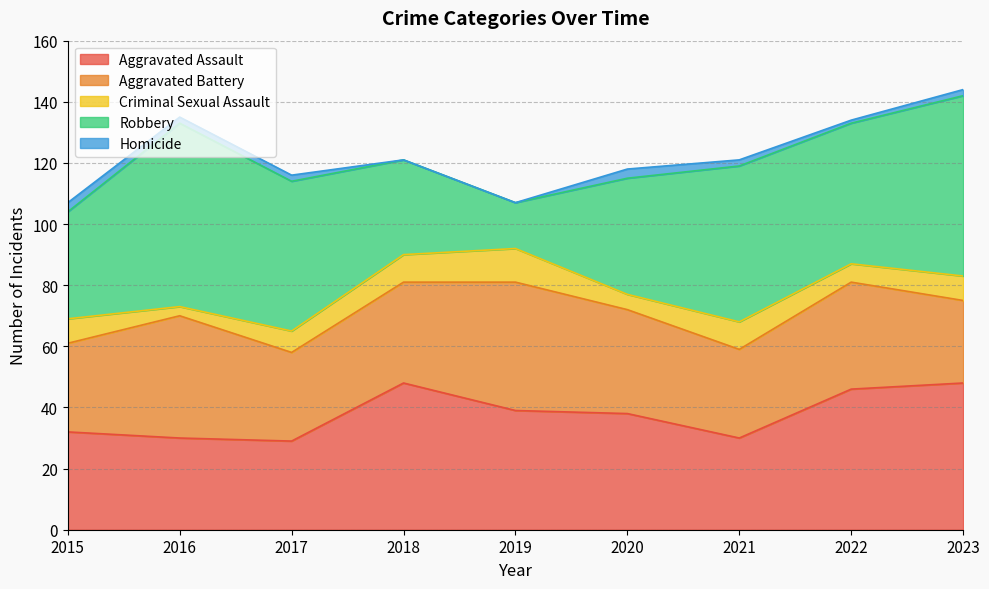

The value of Aggravated Battery at 2018 is 33. True or false?

True